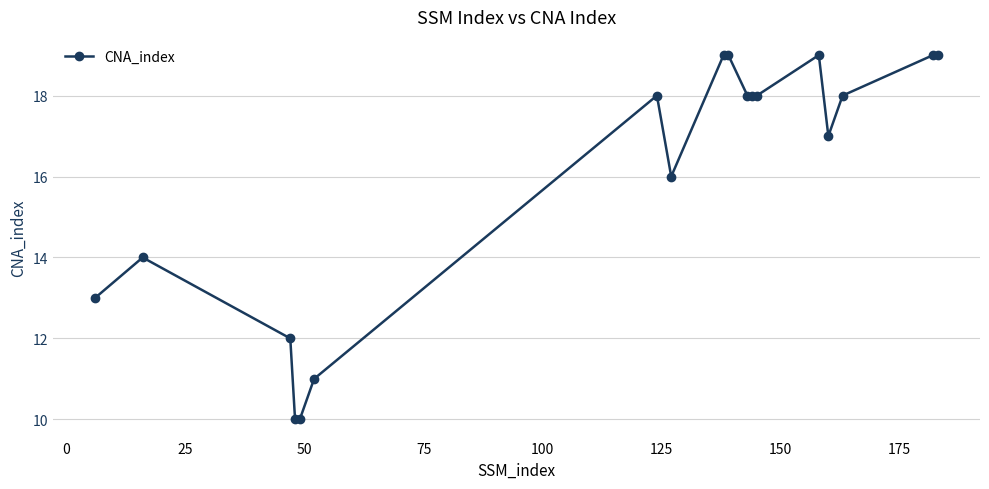

True or false: there are more than 2 points higher than both neighbors.

True